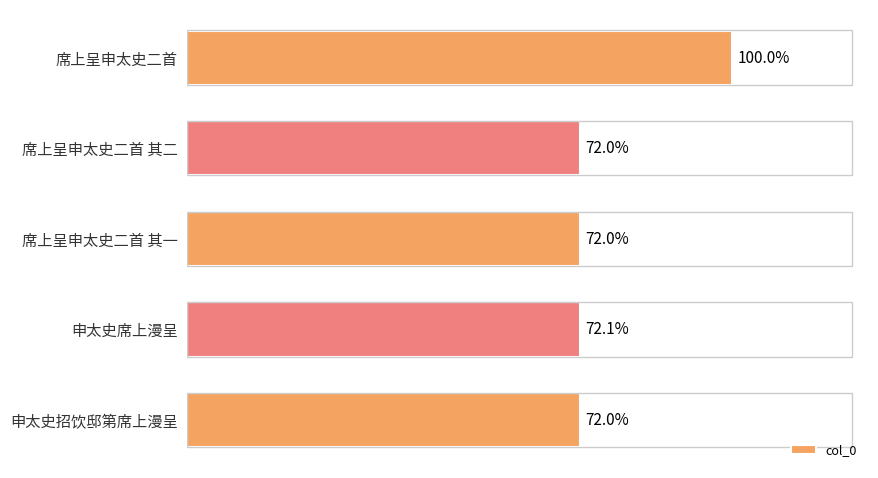

Does the chart contain any negative values?

No